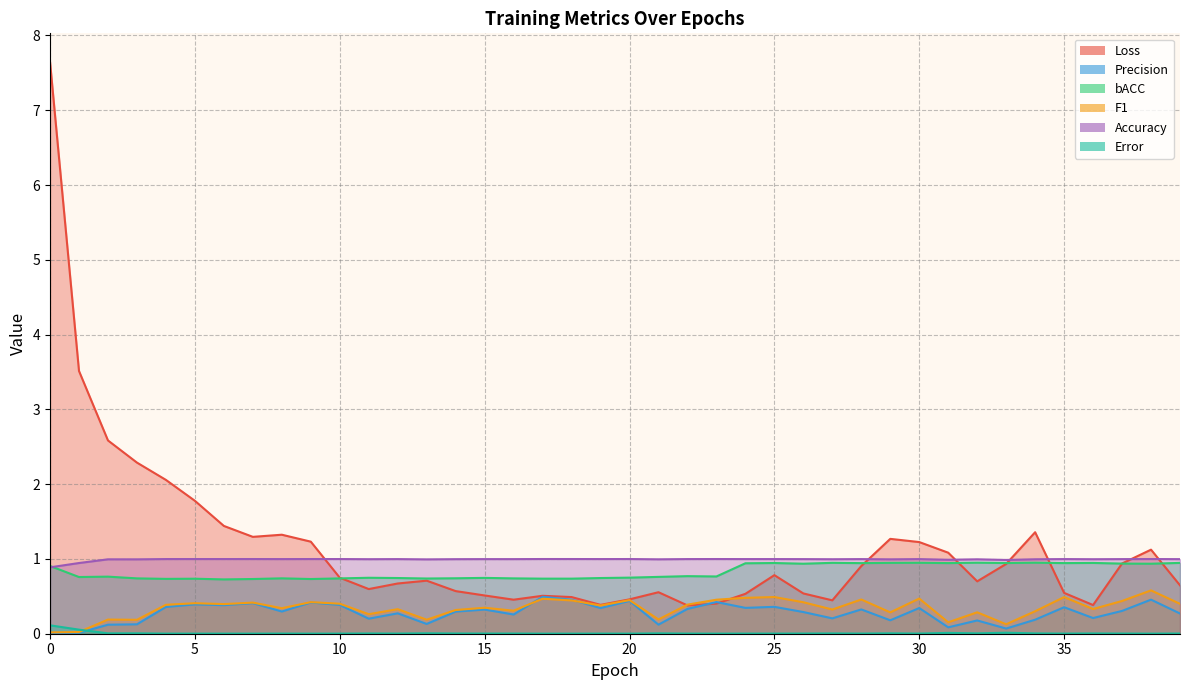

The value of F1 at 18 is 0.2. True or false?

False